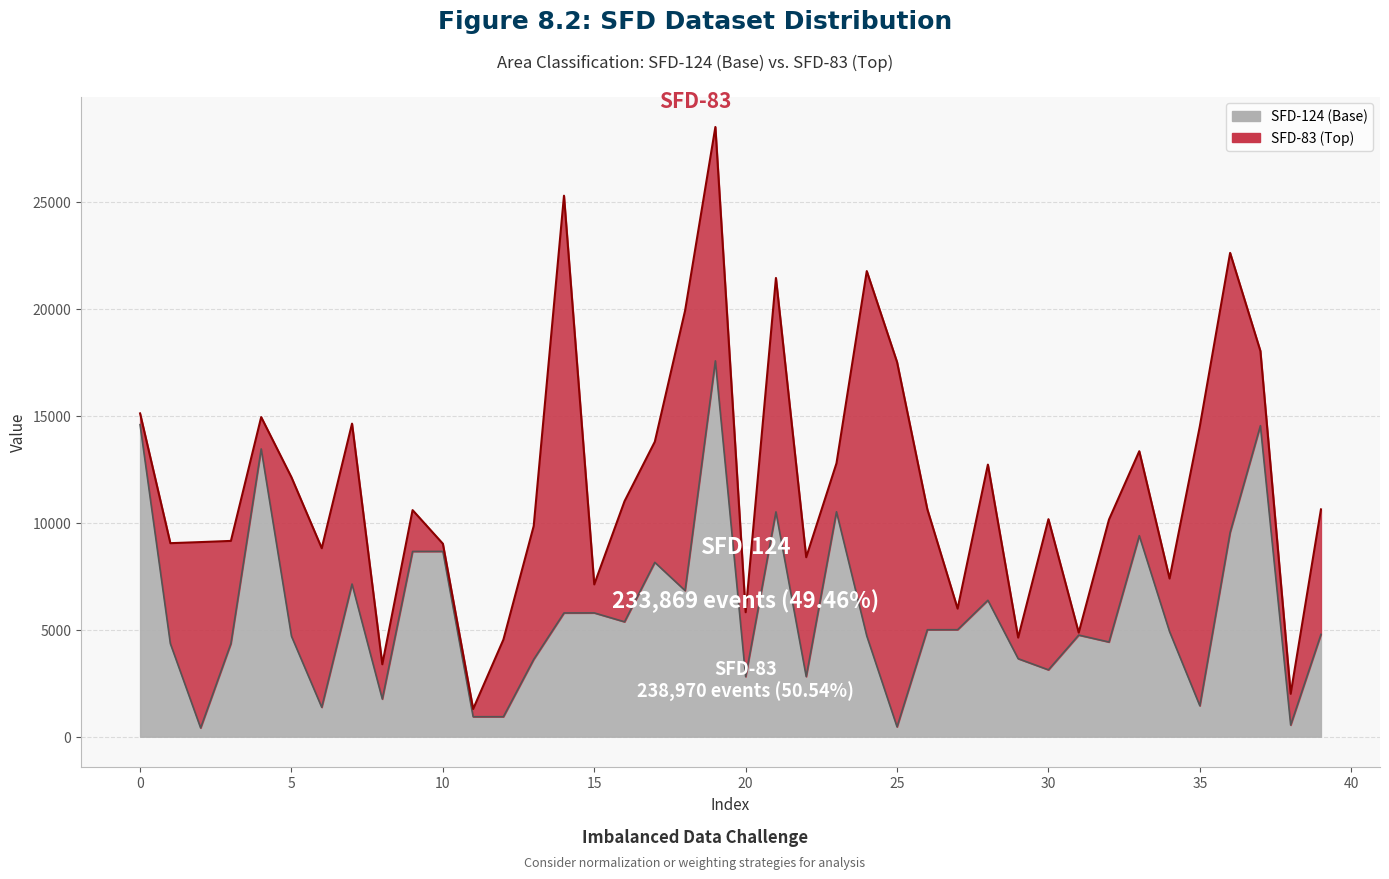

Which category has the highest value across all series?

19